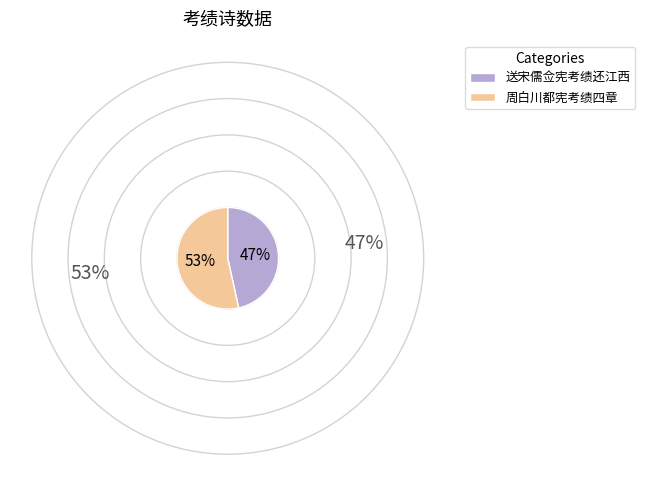

Between 周白川都宪考绩四章 and 送宋儒佥宪考绩还江西, which is larger?

周白川都宪考绩四章